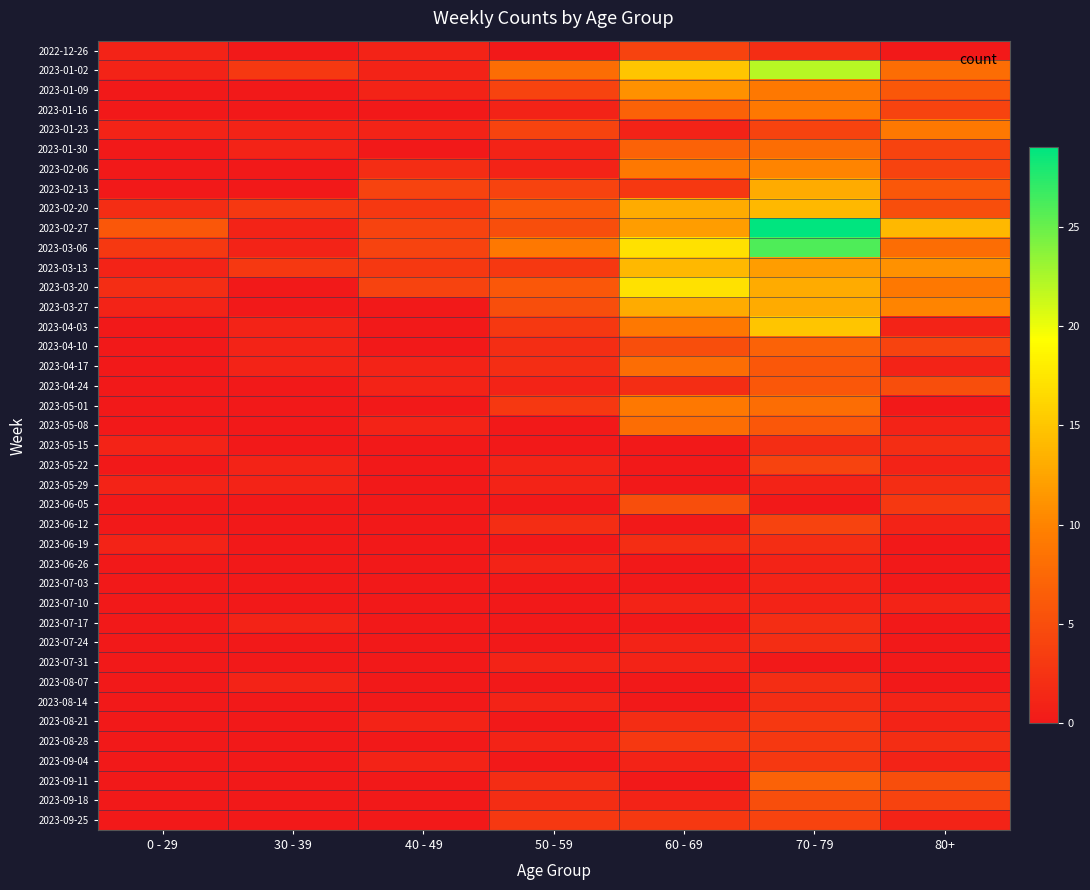

Between 0 - 29 and 70 - 79, which series saw the biggest shift?

2023-02-27